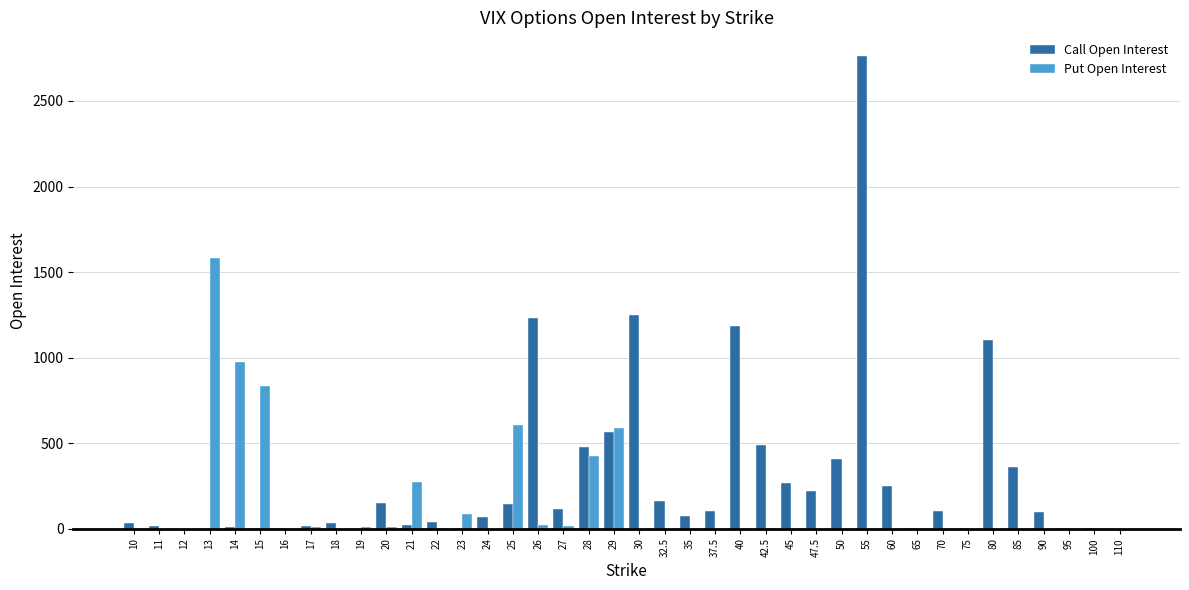

What is the sum of all Call Open Interest values?

11793